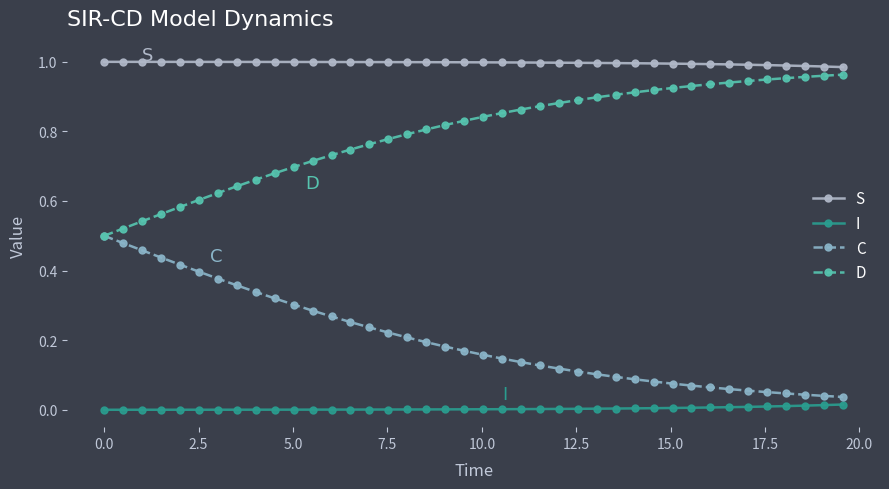

List the series in order of their overall mean, highest first.

S, D, C, I